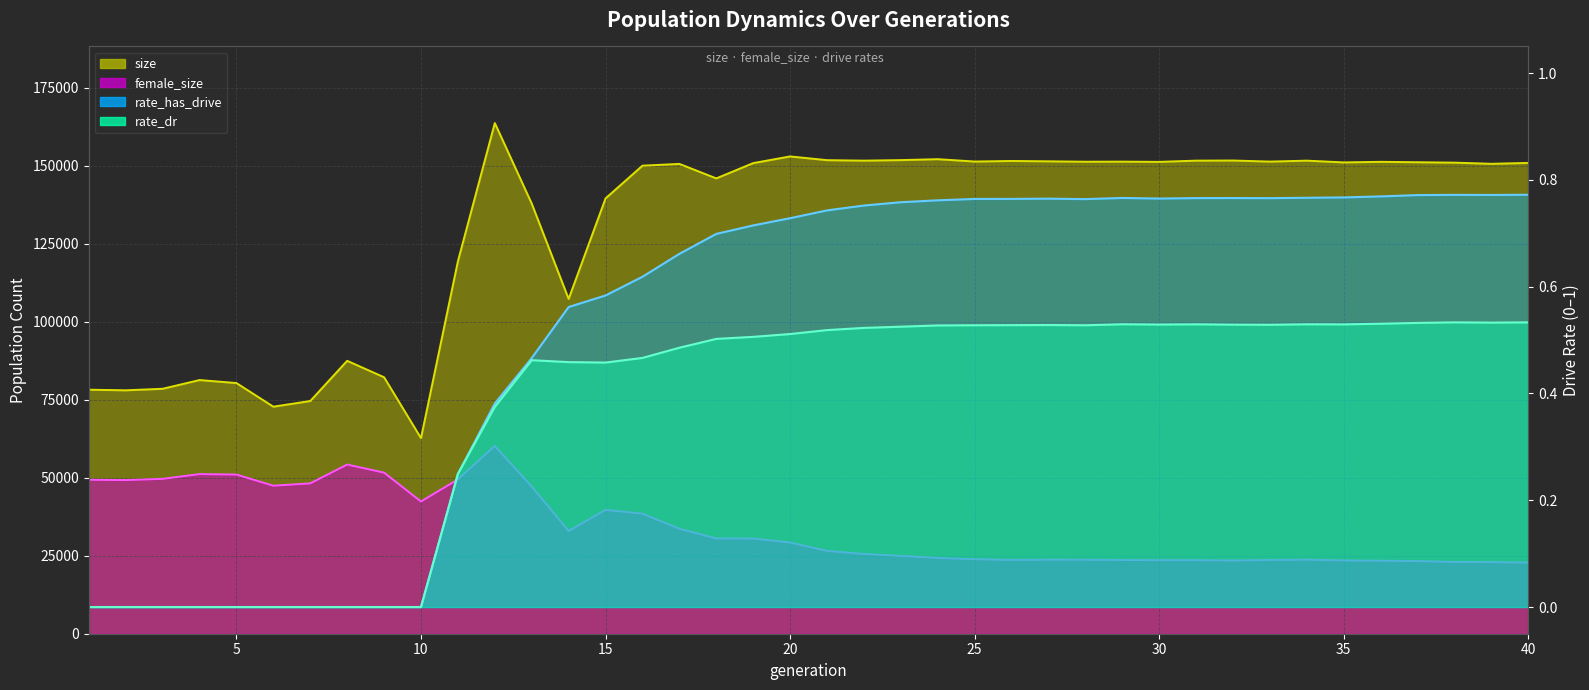

Where is the first local minimum for rate_has_drive?

28